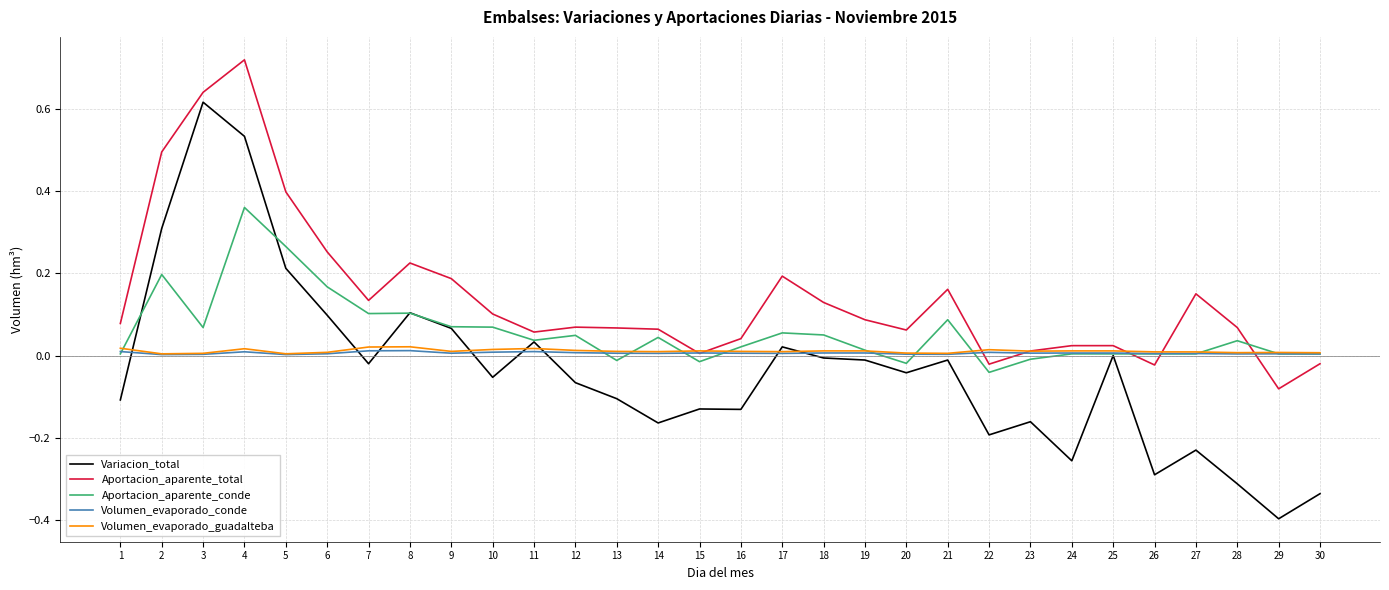

Which series has the largest total across all categories?

Aportacion_aparente_total